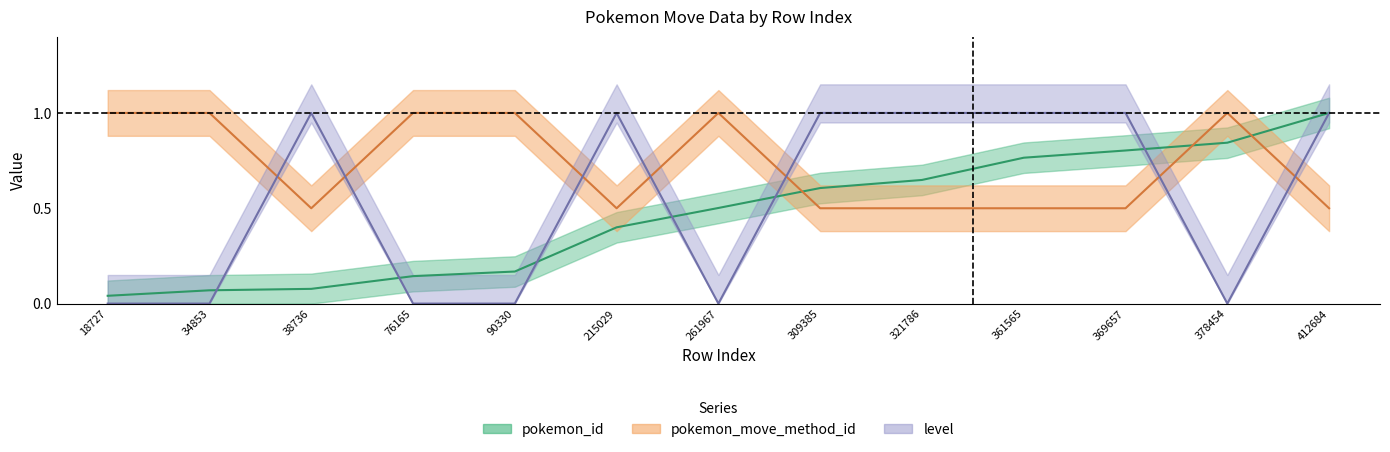

Is it true that level equals -0.7 at 76165?

False